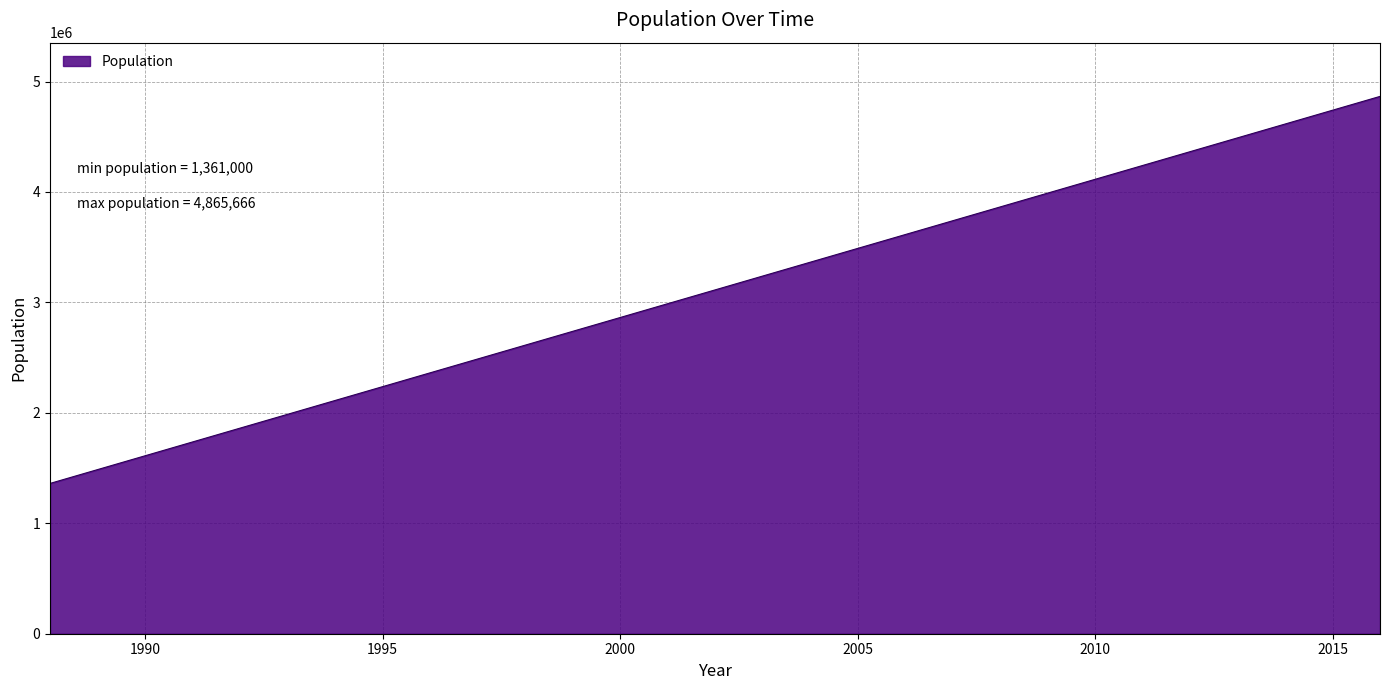

Reading right to left, list all the values displayed in this chart.

4865666.7	4740500.0	4615333.3	4490166.7	4365000.0	4239833.3	4114666.7	3989500.0	3864333.3	3739166.7	3614000.0	3488833.3	3363666.7	3238500.0	3113333.3	2988166.7	2863000.0	2737833.3	2612666.7	2487500.0	2362333.3	2237166.7	2112000.0	1986833.3	1861666.7	1736500.0	1611333.3	1486166.7	1361000.0